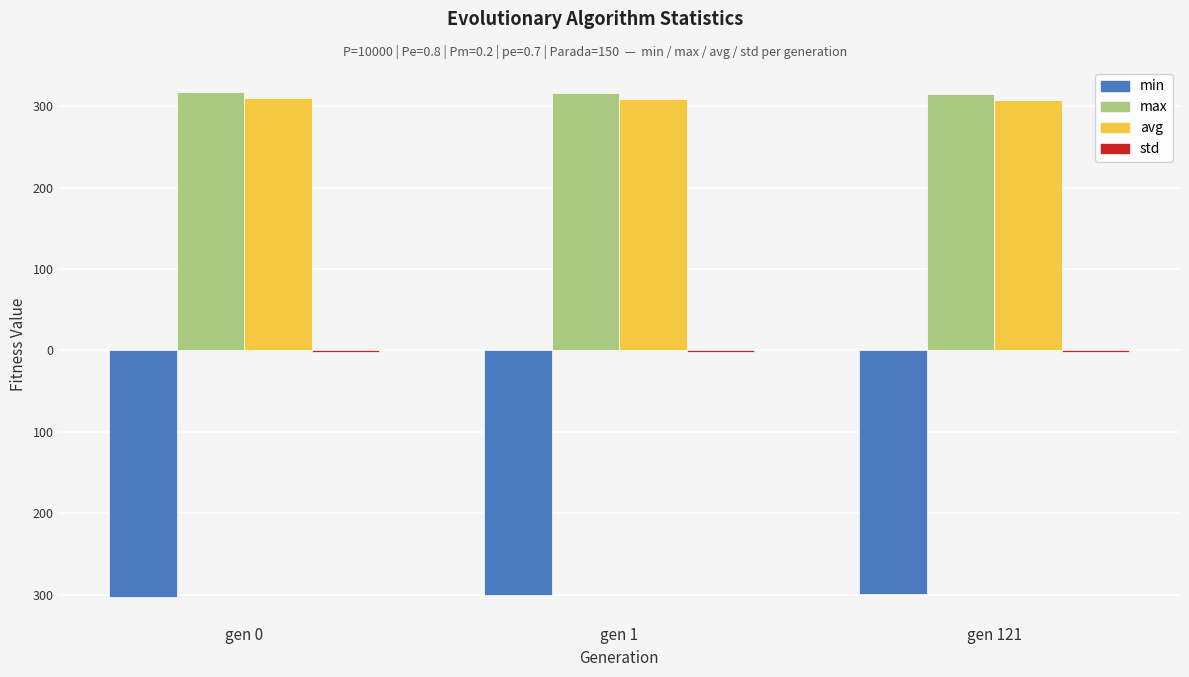

Reading left to right, extract all data points from this chart.

min: -303.3	-299.9	-299.6
max: 317.3	316.1	315.7
avg: 310.1	309.2	307.2
std: -1.9	-1.8	-2.3